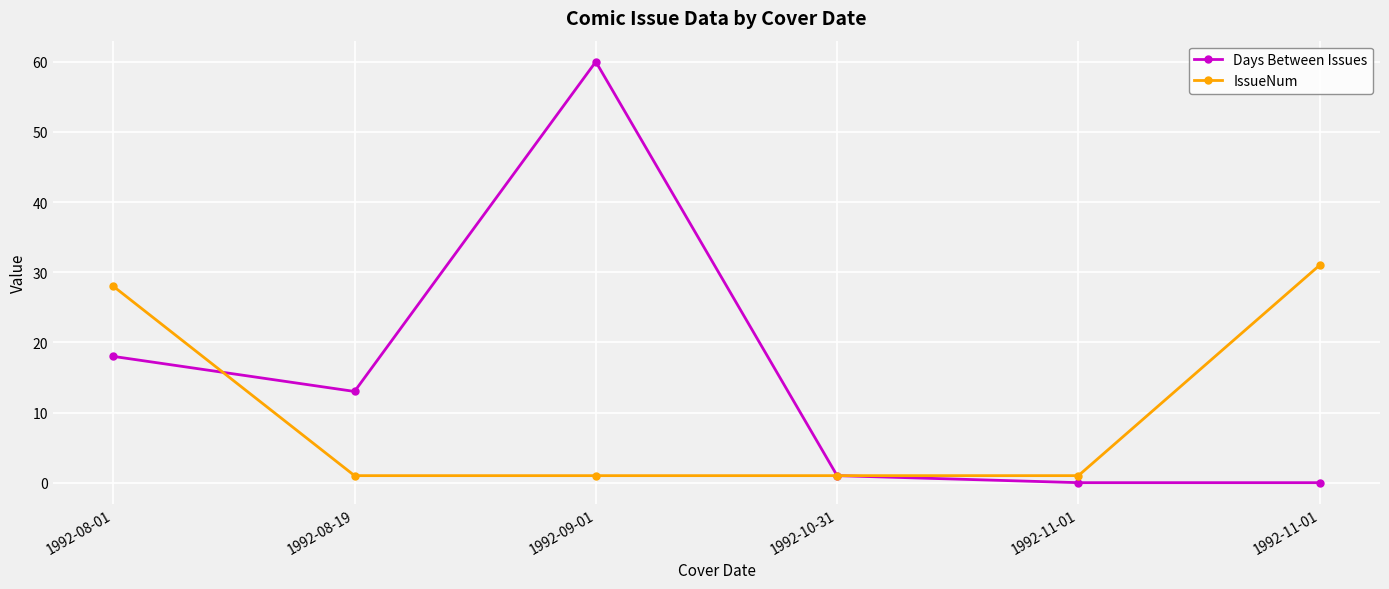

How many lines are shown in the chart?

2